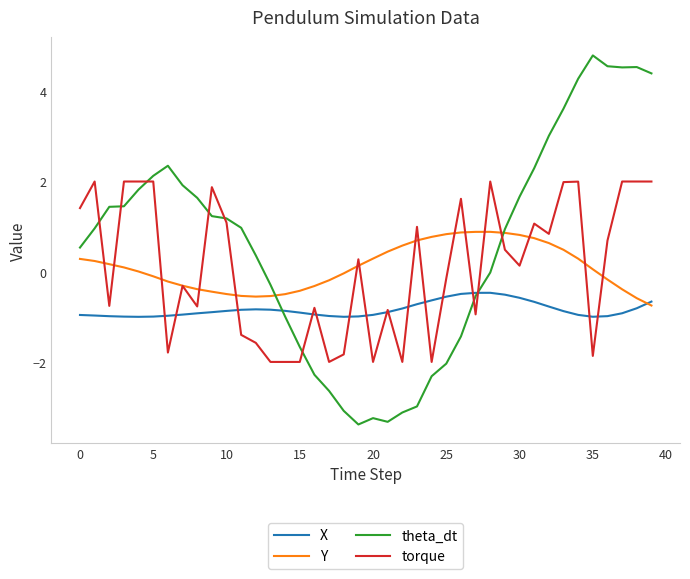

What is the minimum value for theta_dt?

-3.4